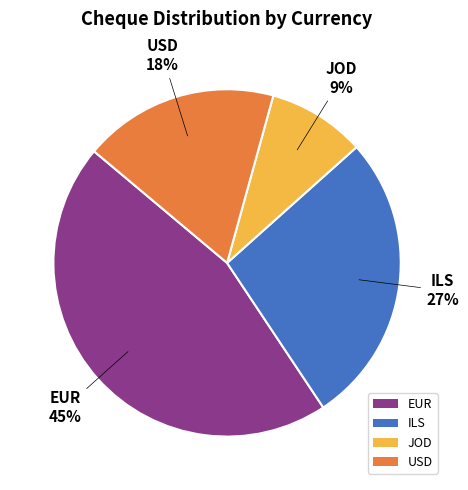

To the nearest percent, what portion does JOD represent?

9%